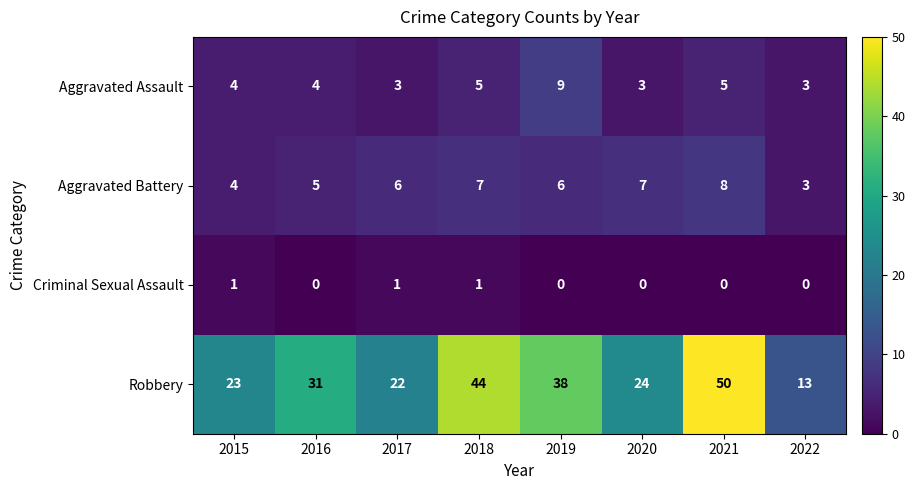

What is the sum of all Robbery values?

245